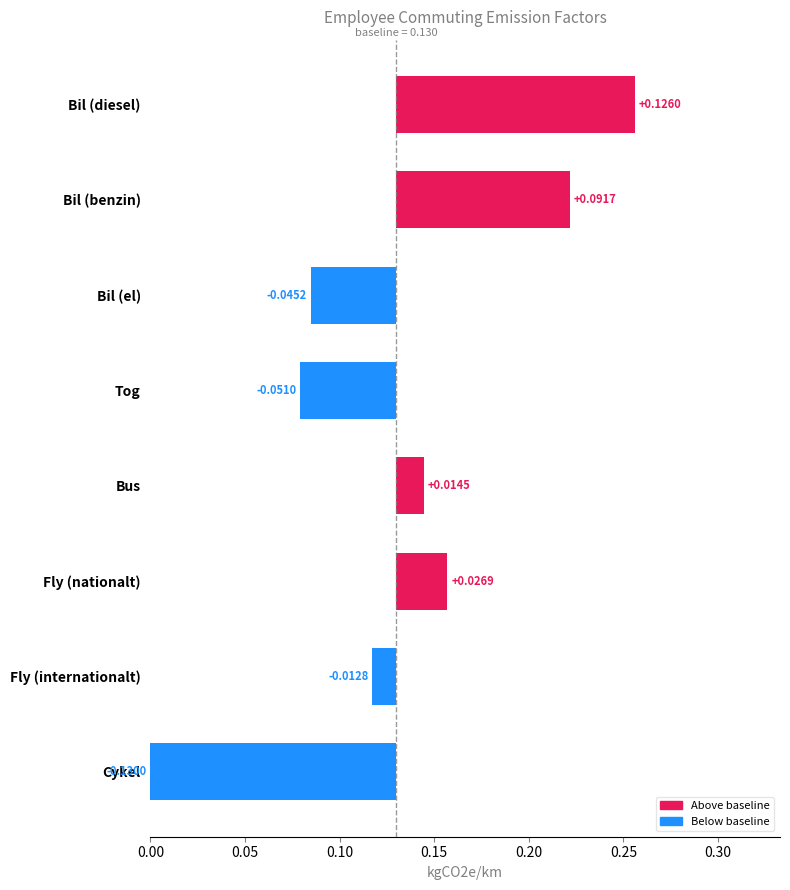

What is the value of the 1st bar from the left?

0.1